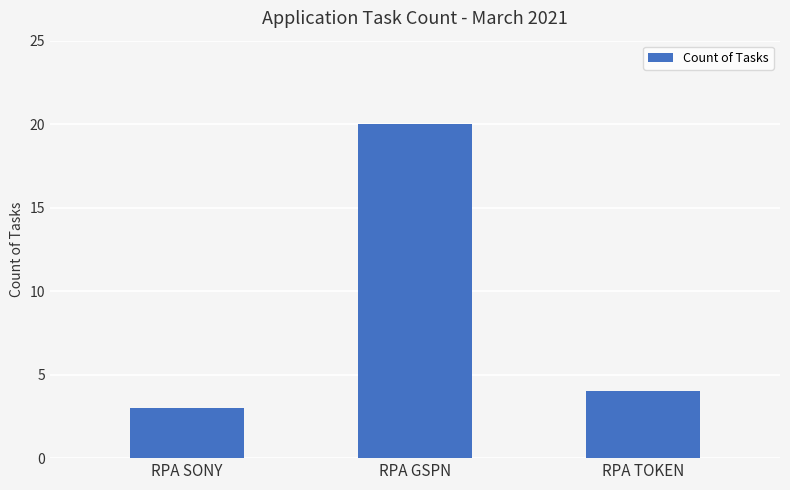

Reading right to left, list all the values displayed in this chart.

RPA TOKEN=4	RPA GSPN=20	RPA SONY=3